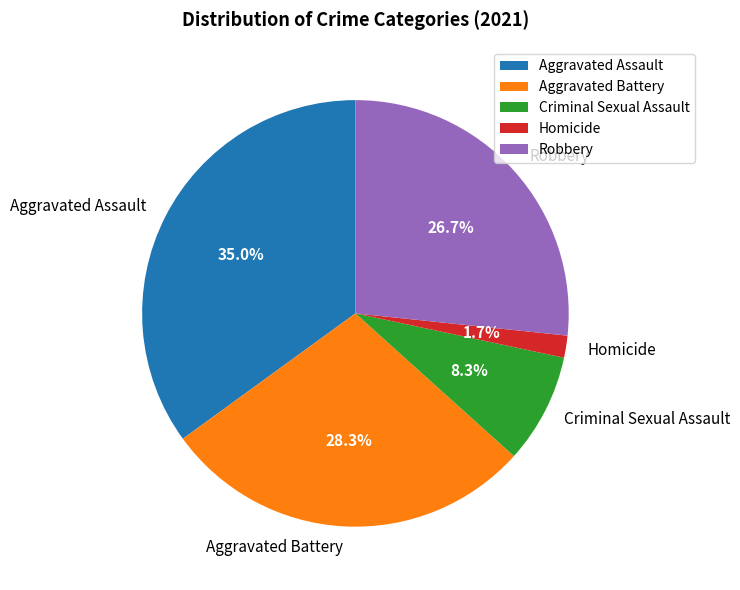

The Aggravated Assault slice represents 35% of the pie. True or false?

True